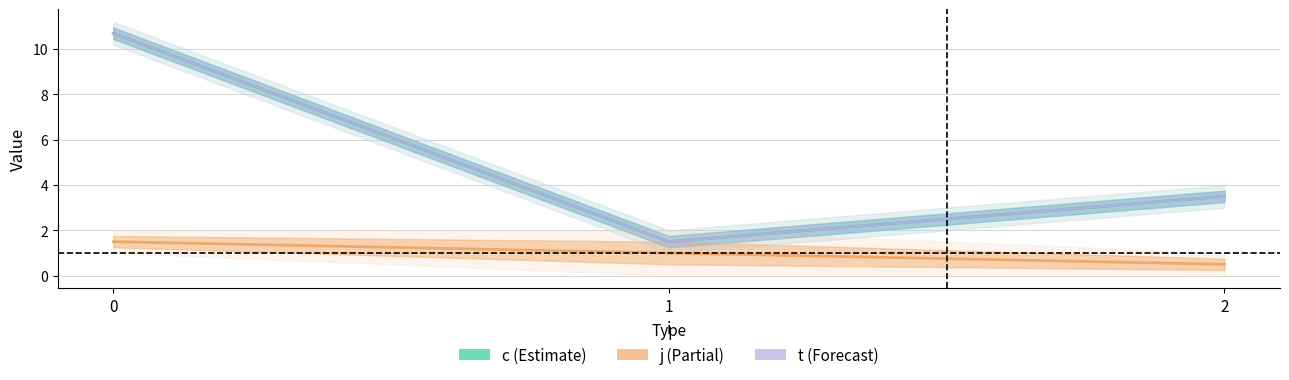

The c (Estimate) series shows 1.5 at 1. True or false?

True